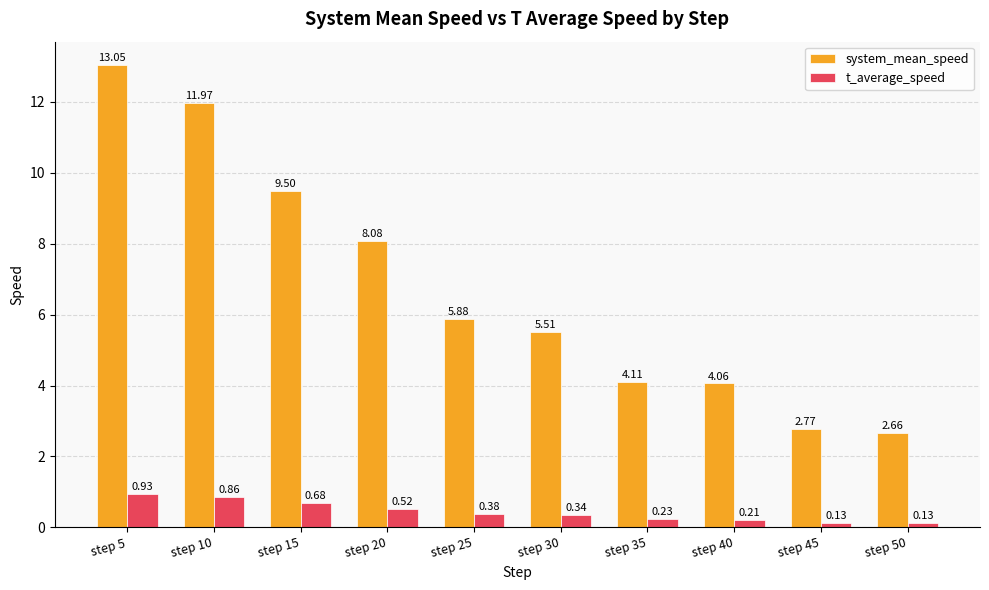

Between step 15 and step 45, which series saw the biggest shift?

system_mean_speed